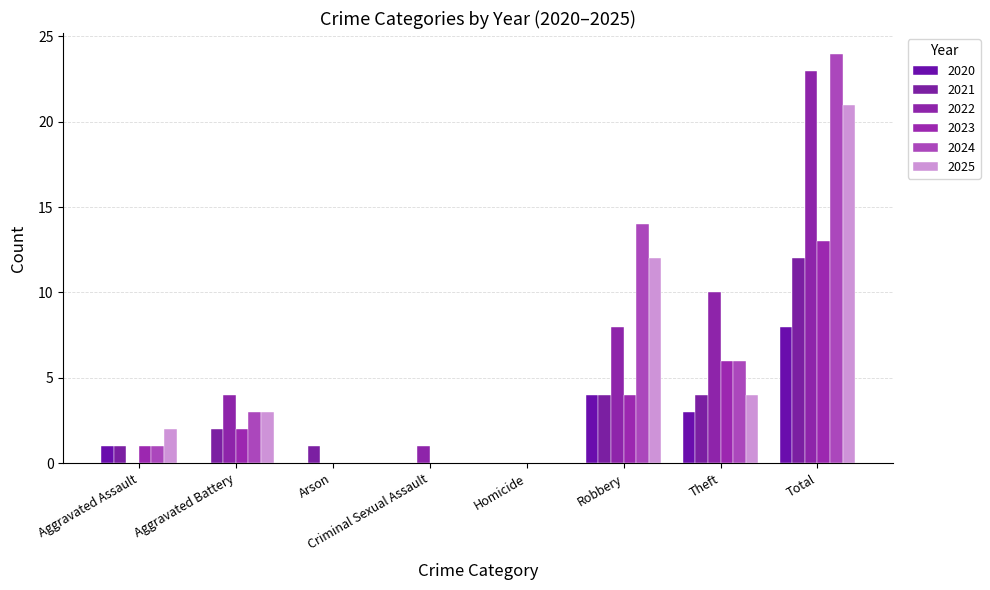

Reading right to left, transcribe all the data shown in this chart.

2020: Total=8	Theft=3	Robbery=4	Homicide=0	Criminal Sexual Assault=0	Arson=0	Aggravated Battery=0	Aggravated Assault=1
2021: Total=12	Theft=4	Robbery=4	Homicide=0	Criminal Sexual Assault=0	Arson=1	Aggravated Battery=2	Aggravated Assault=1
2022: Total=23	Theft=10	Robbery=8	Homicide=0	Criminal Sexual Assault=1	Arson=0	Aggravated Battery=4	Aggravated Assault=0
2023: Total=13	Theft=6	Robbery=4	Homicide=0	Criminal Sexual Assault=0	Arson=0	Aggravated Battery=2	Aggravated Assault=1
2024: Total=24	Theft=6	Robbery=14	Homicide=0	Criminal Sexual Assault=0	Arson=0	Aggravated Battery=3	Aggravated Assault=1
2025: Total=21	Theft=4	Robbery=12	Homicide=0	Criminal Sexual Assault=0	Arson=0	Aggravated Battery=3	Aggravated Assault=2